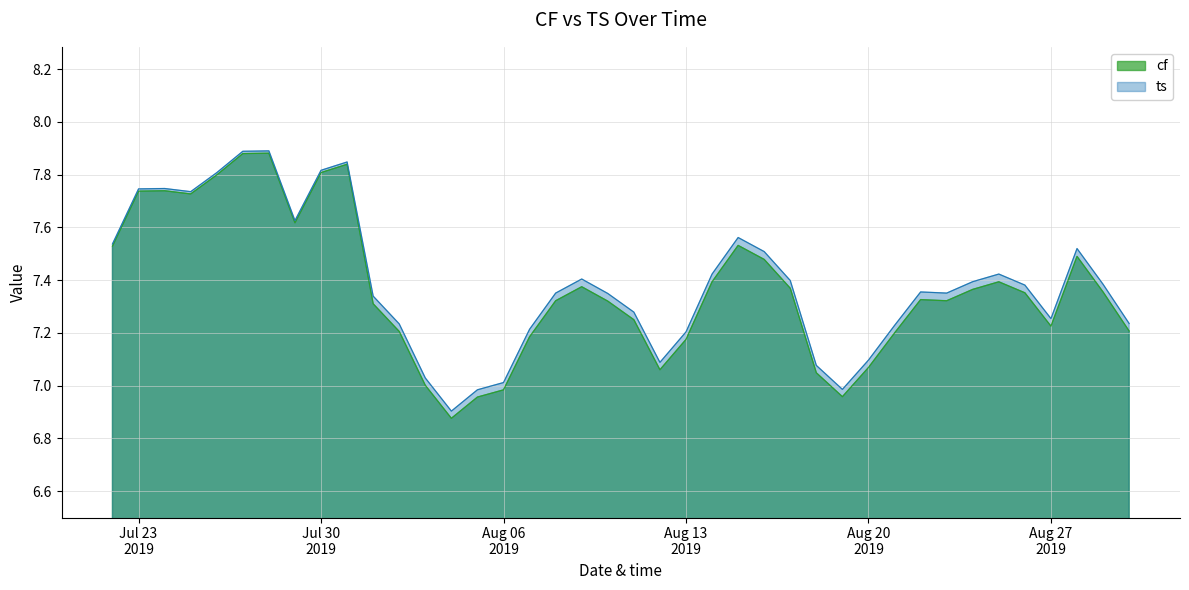

What is the sum of all cf values?

294.7